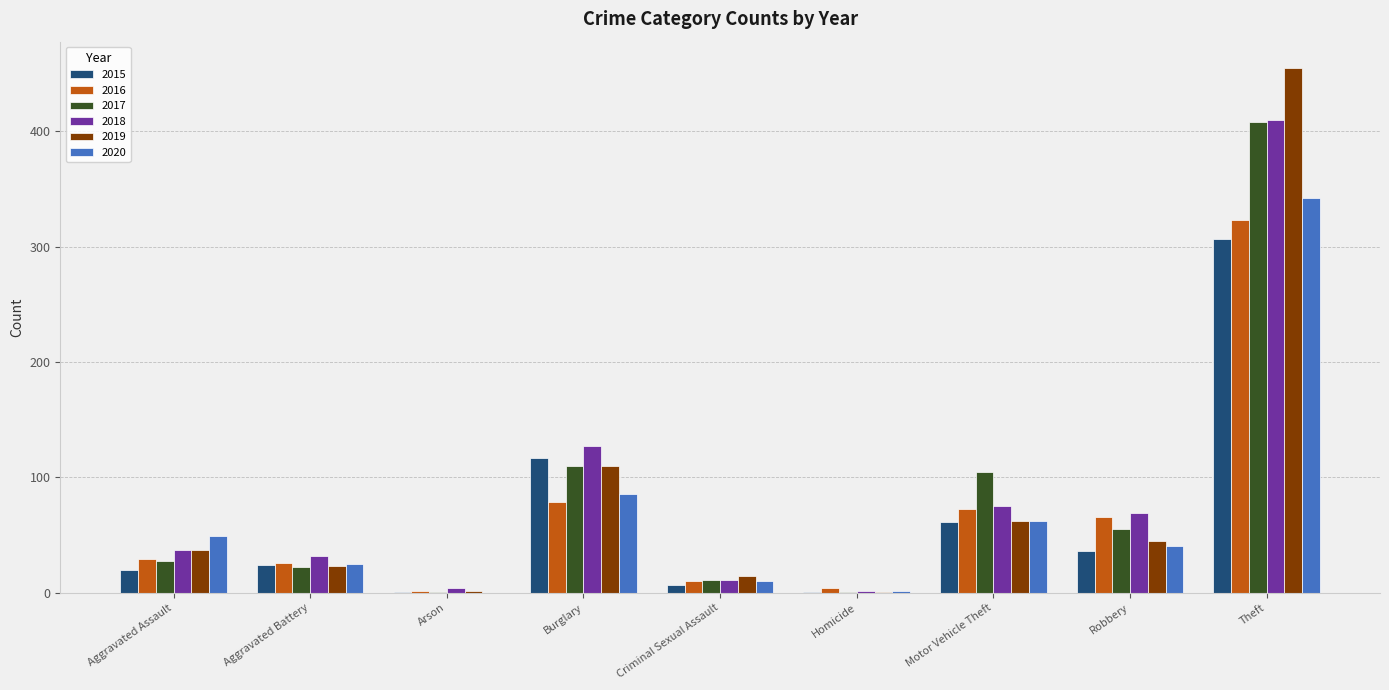

What are all the series names shown in the legend?

2015, 2016, 2017, 2018, 2019, 2020